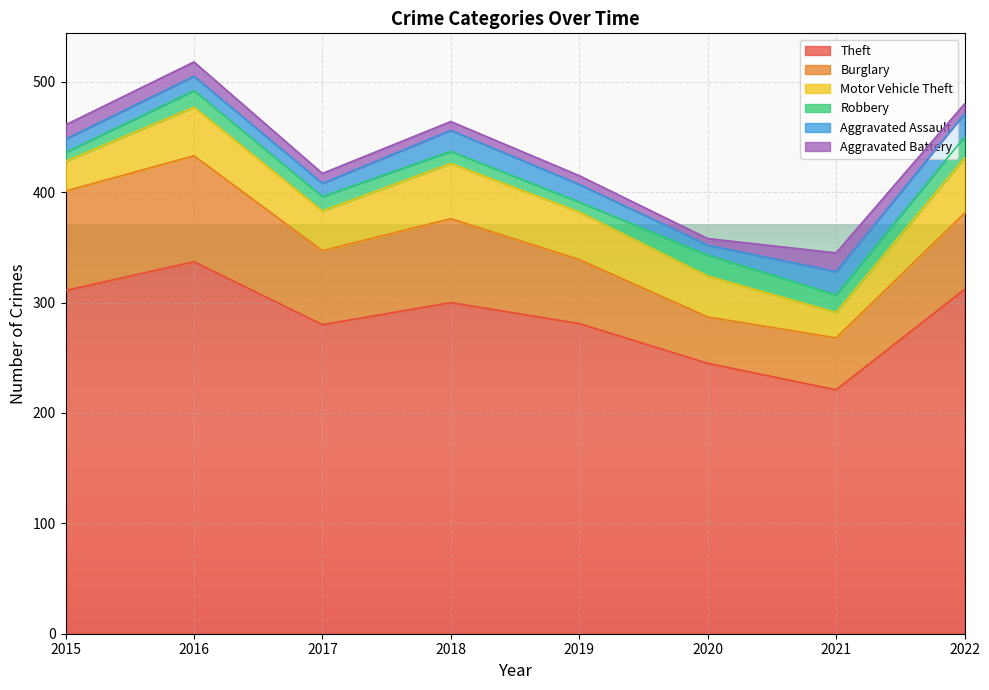

The Aggravated Assault series shows 5 at 2021. True or false?

False